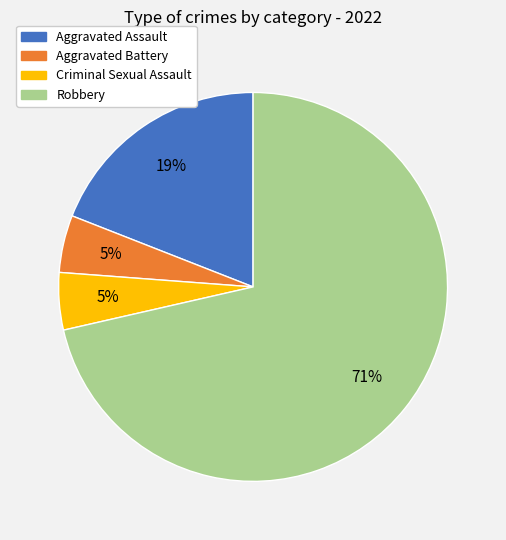

Count the number of slices in the pie.

4